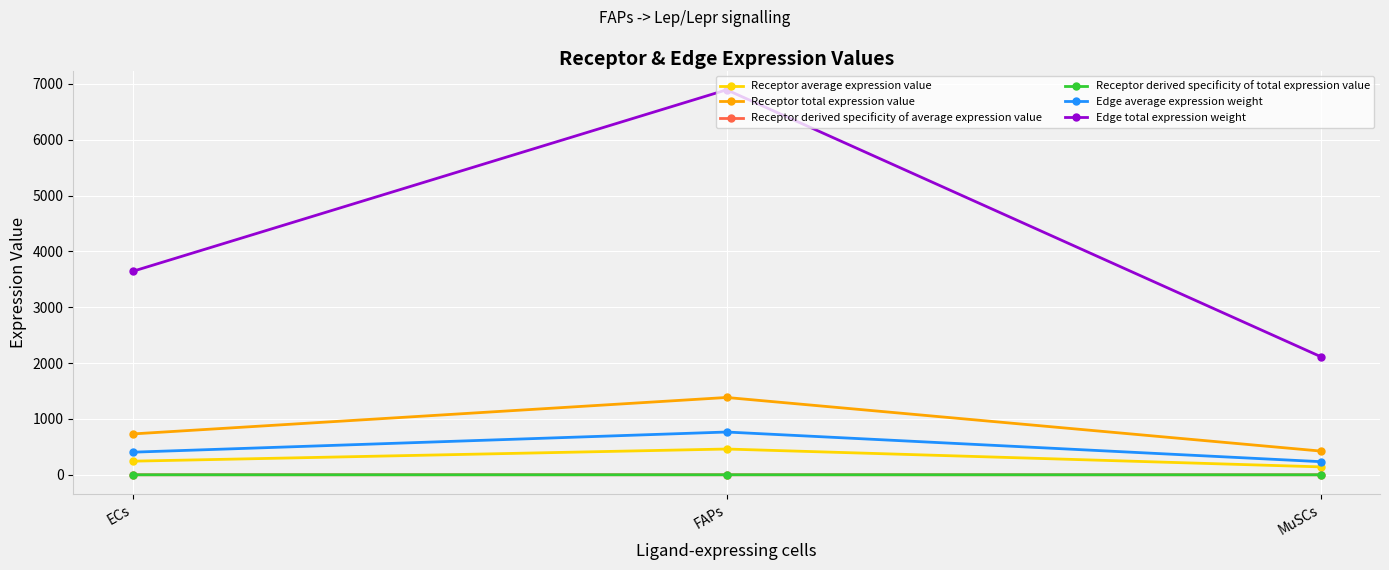

What position from the right is ECs?

3